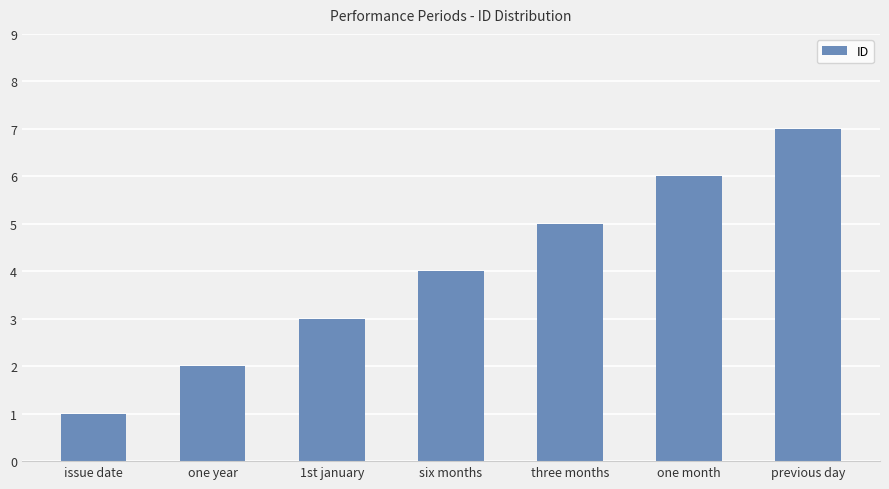

The chart shows a value of 5 at three months. True or false?

True